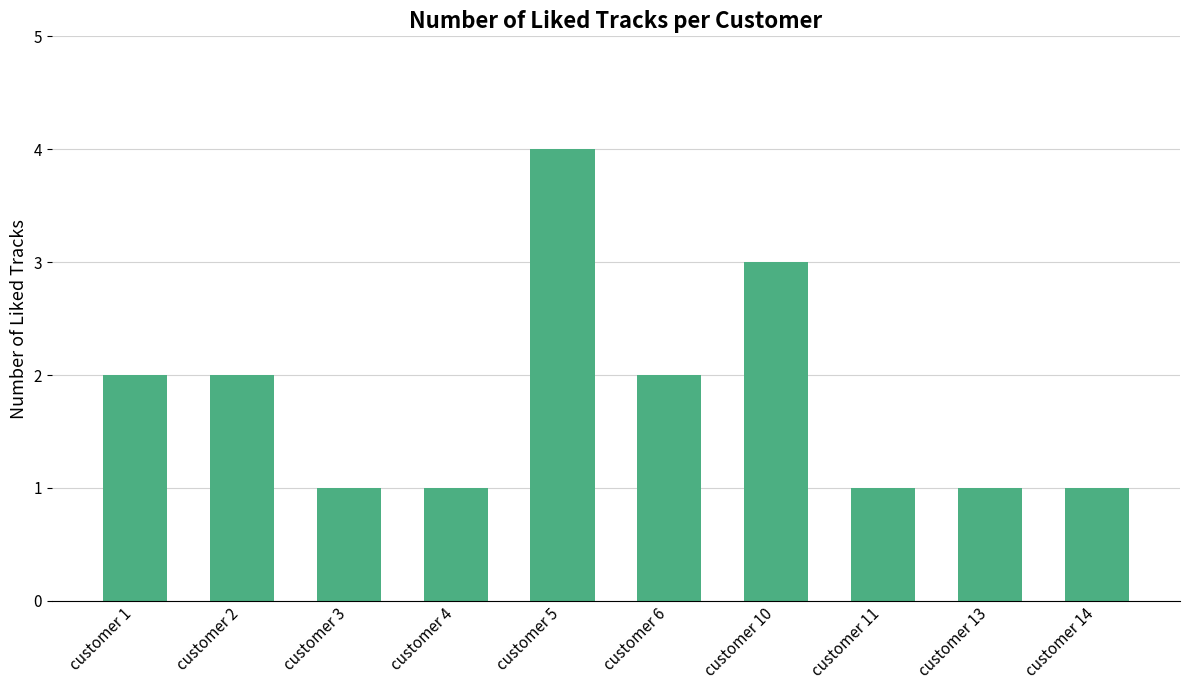

What is the value of the 2nd bar from the left?

2